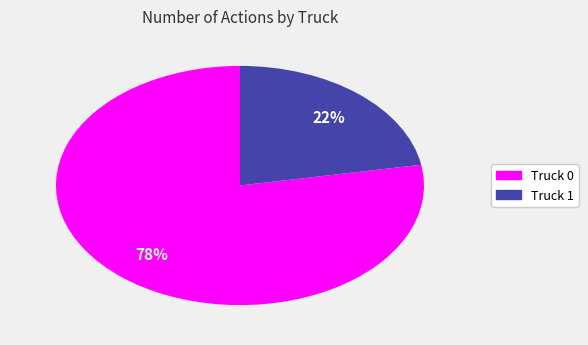

To the nearest percent, what is the combined percentage of Truck 1 and Truck 0?

100%